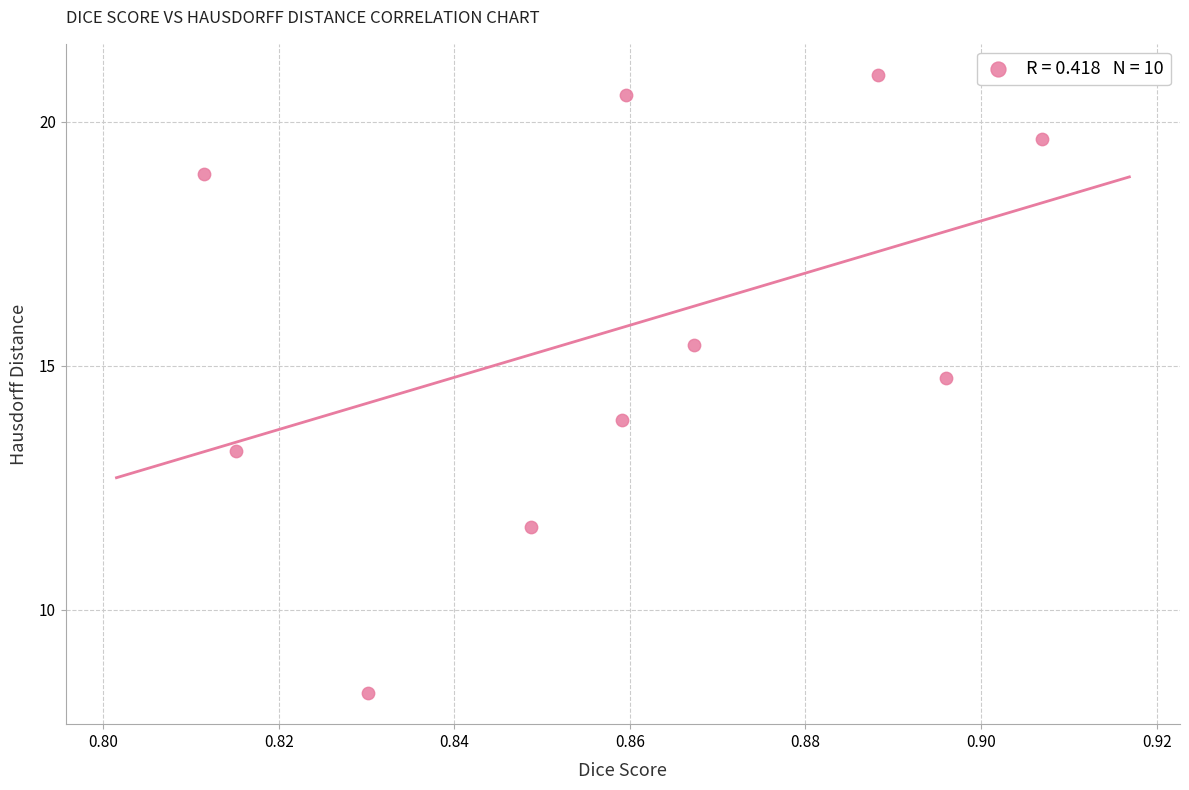

What is the range of Y values (max minus min)?

12.7